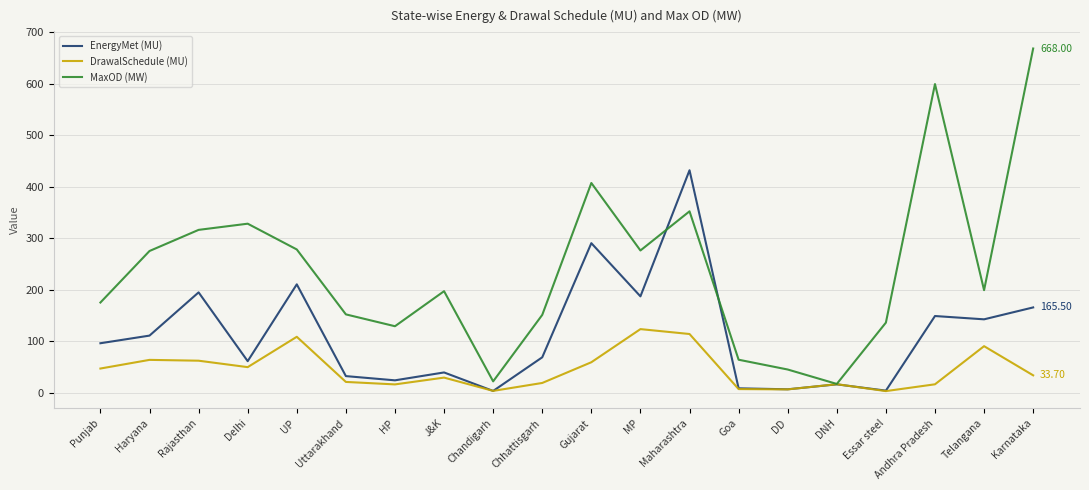

What are all the series names shown in the legend?

EnergyMet (MU), DrawalSchedule (MU), MaxOD (MW)